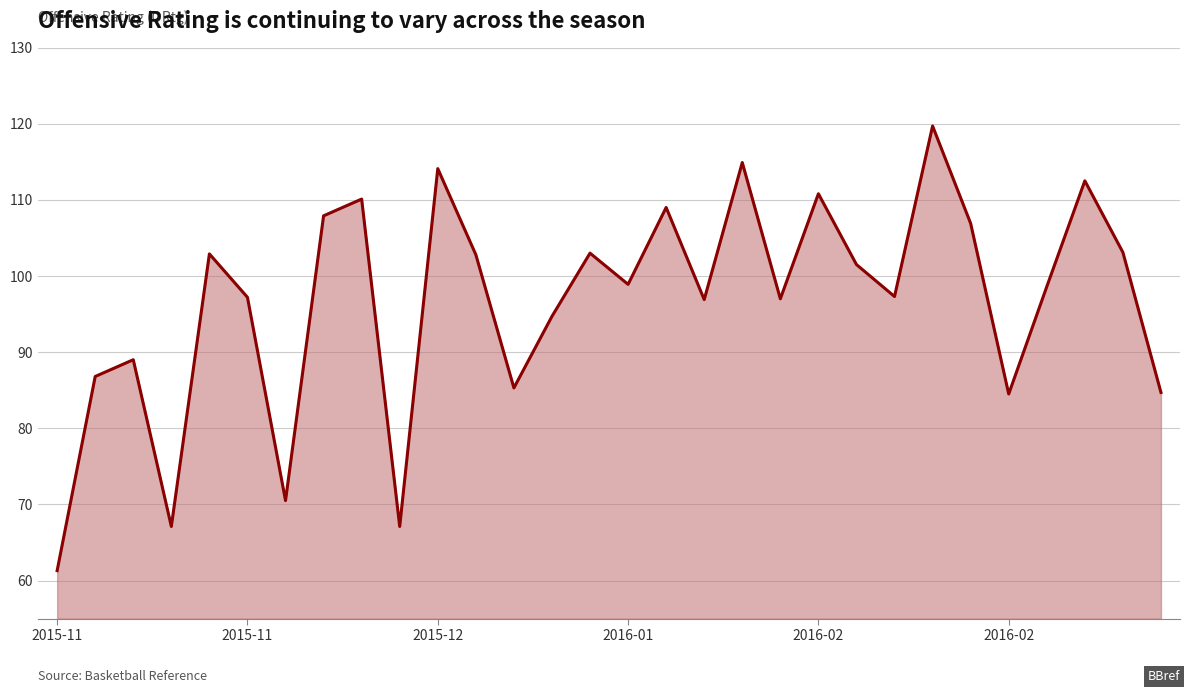

What is the difference between the maximum and minimum values?

58.4